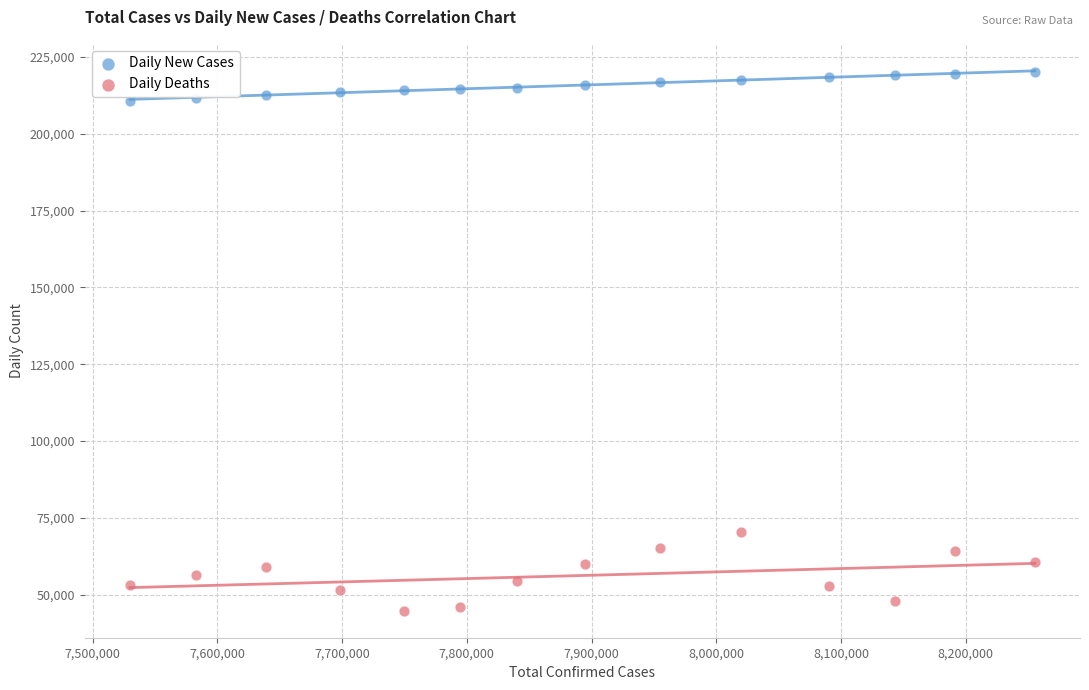

Which series has the widest spread of Y values?

Daily Deaths